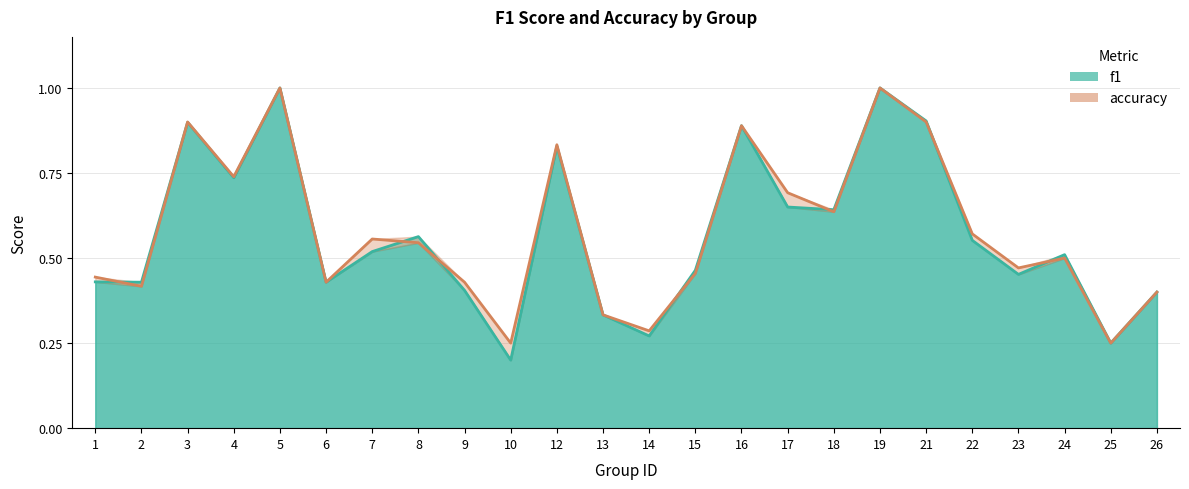

Reading left to right, transcribe all the data shown in this chart.

f1: 1=0.4	2=0.4	3=0.9	4=0.7	5=1.0	6=0.4	7=0.5	8=0.6	9=0.4	10=0.2	12=0.8	13=0.3	14=0.3	15=0.5	16=0.9	17=0.7	18=0.6	19=1.0	21=0.9	22=0.6	23=0.5	24=0.5	25=0.2	26=0.4
accuracy: 1=0.4	2=0.4	3=0.9	4=0.7	5=1.0	6=0.4	7=0.6	8=0.5	9=0.4	10=0.2	12=0.8	13=0.3	14=0.3	15=0.5	16=0.9	17=0.7	18=0.6	19=1.0	21=0.9	22=0.6	23=0.5	24=0.5	25=0.2	26=0.4